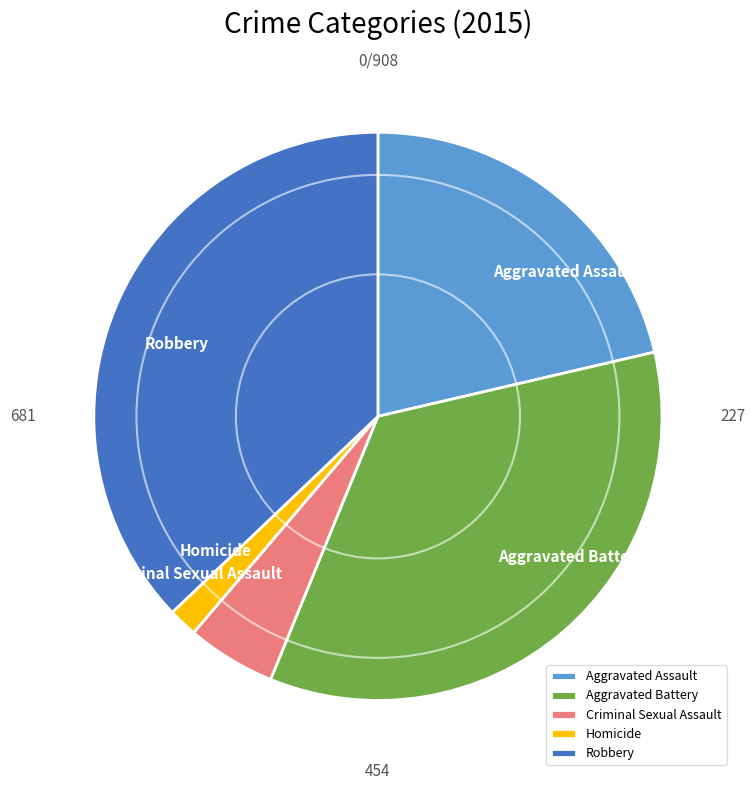

Which slice is the smallest?

Homicide